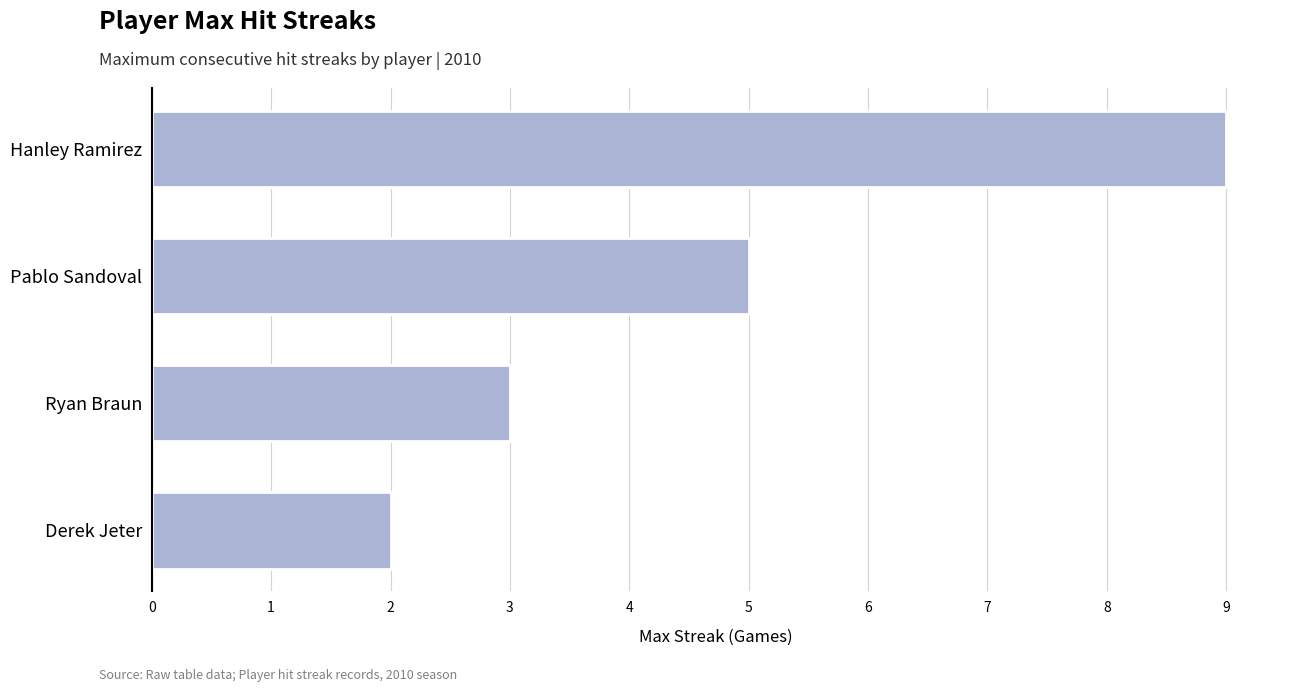

Where is the data nearest to the value 5?

Pablo Sandoval